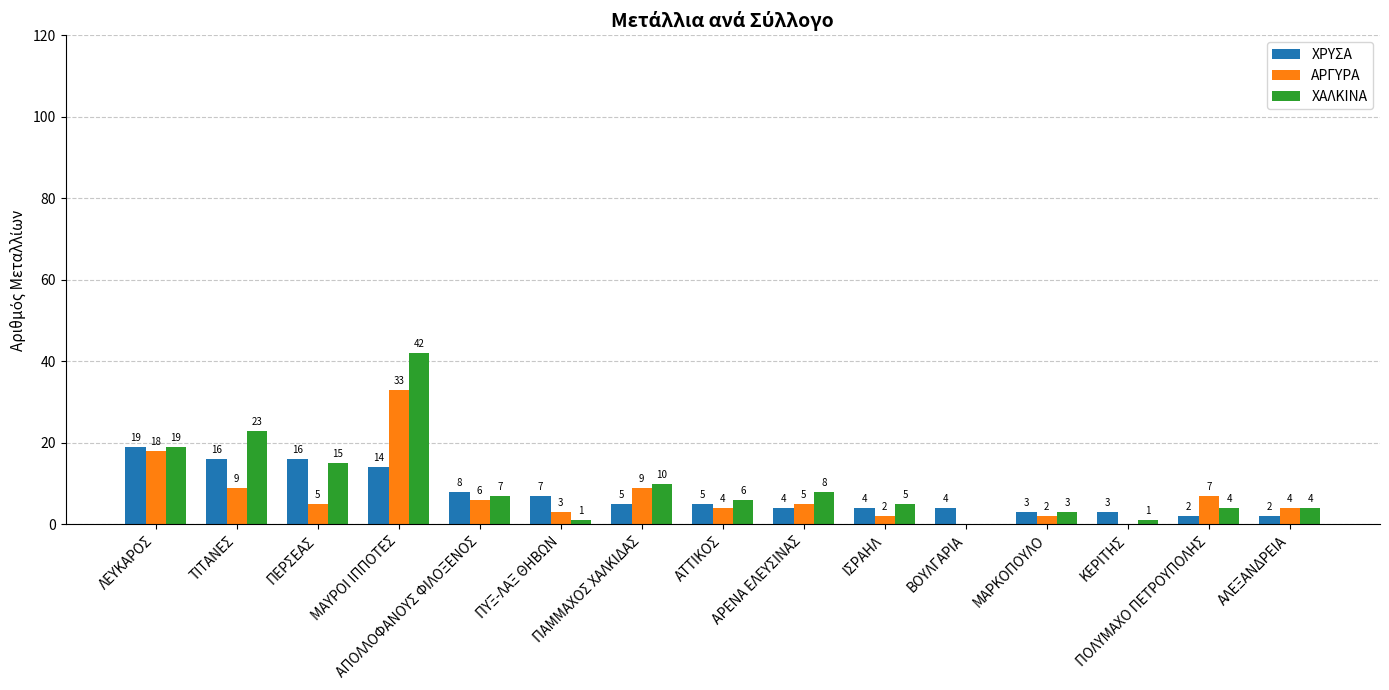

Which series has the largest total across all categories?

ΧΑΛΚΙΝΑ